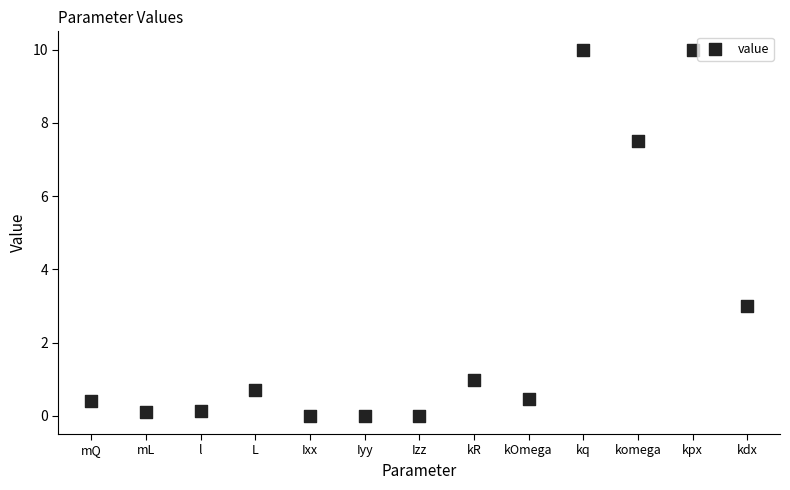

What is the range of Y values (max minus min)?

10.0